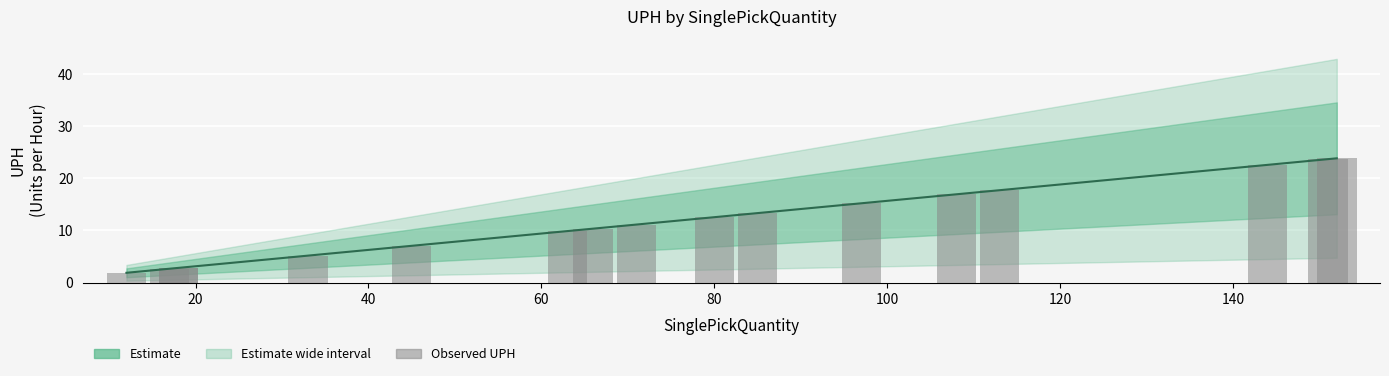

The UPH series shows 1.2 at 40. True or false?

False